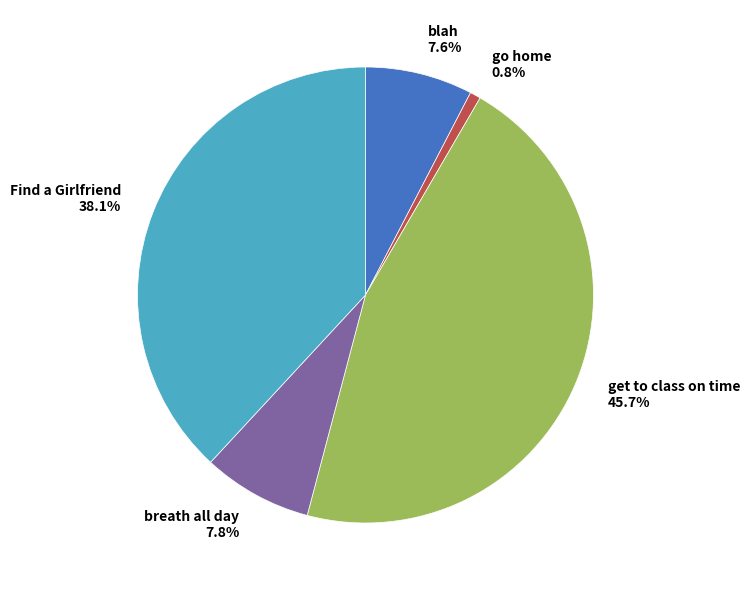

Does go home represent more than half of the total?

No